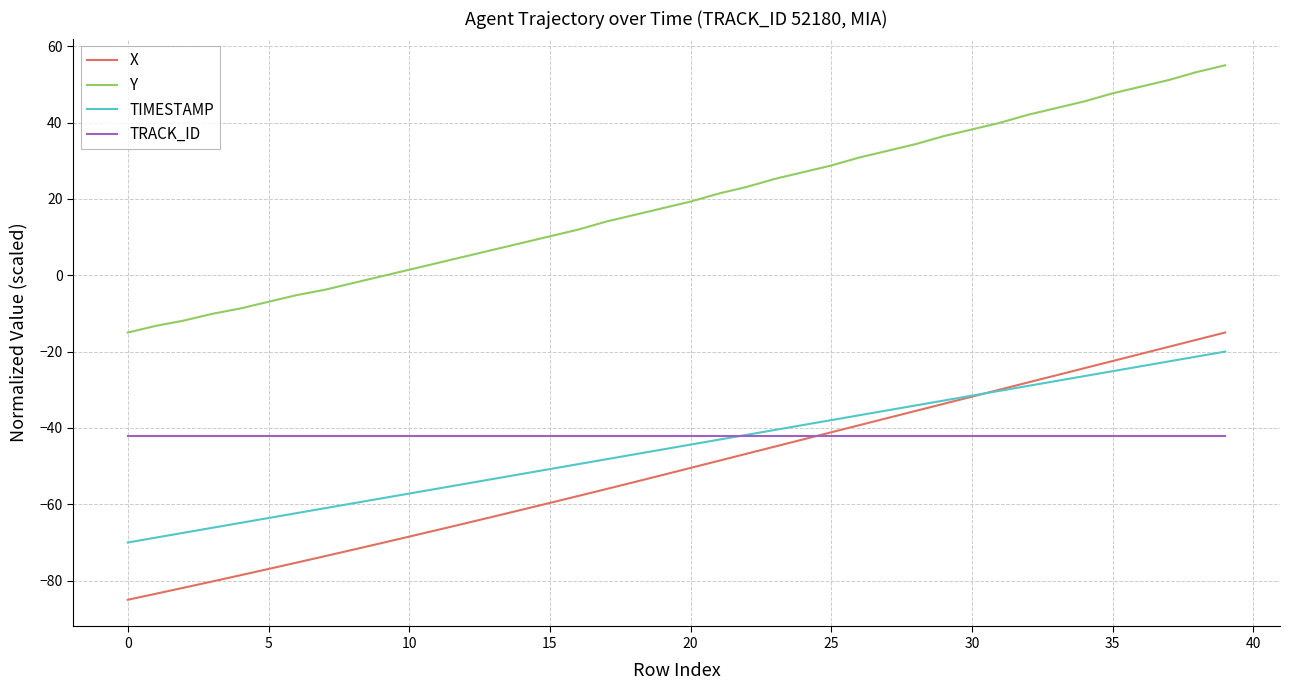

What is the smallest value displayed?

-85.0